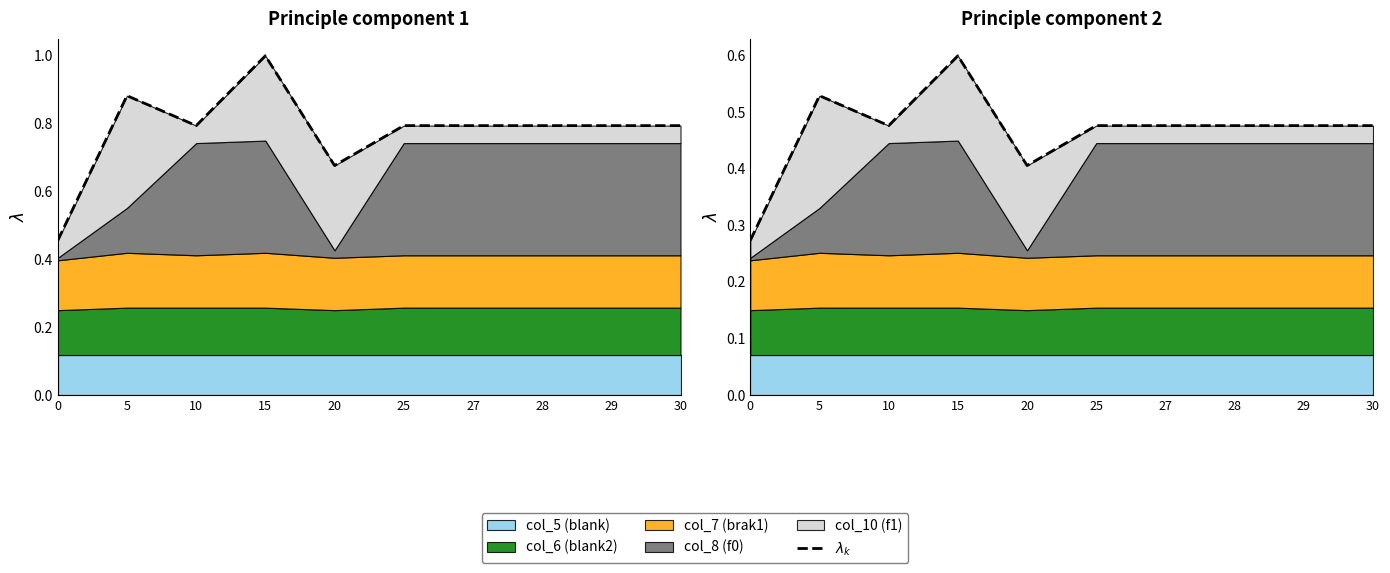

Is it true that the value at 5 is 0.3?

False